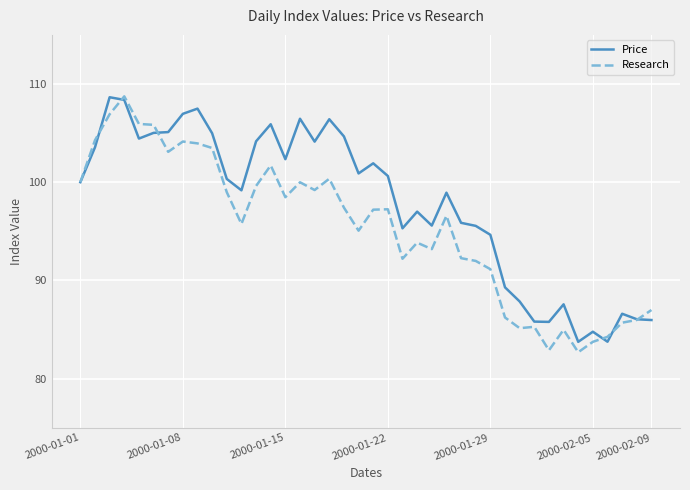

Which series ends up on top after the final intersection of Price and Research?

Research